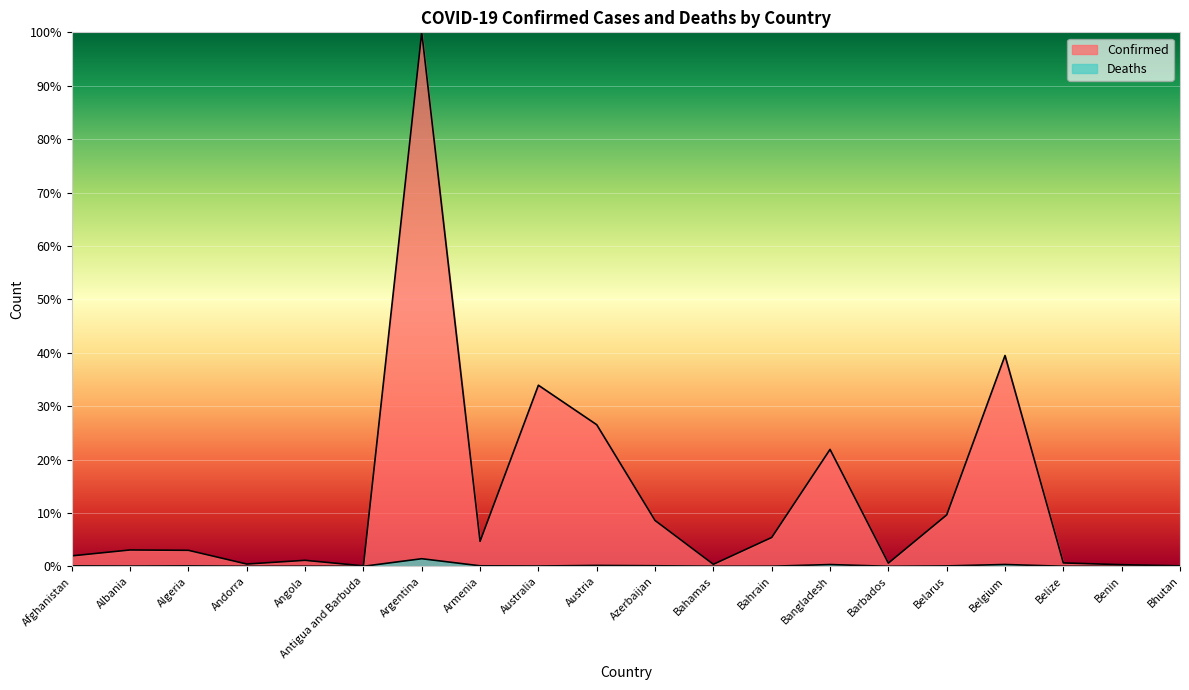

What is the lowest value of the Confirmed series?

0.1